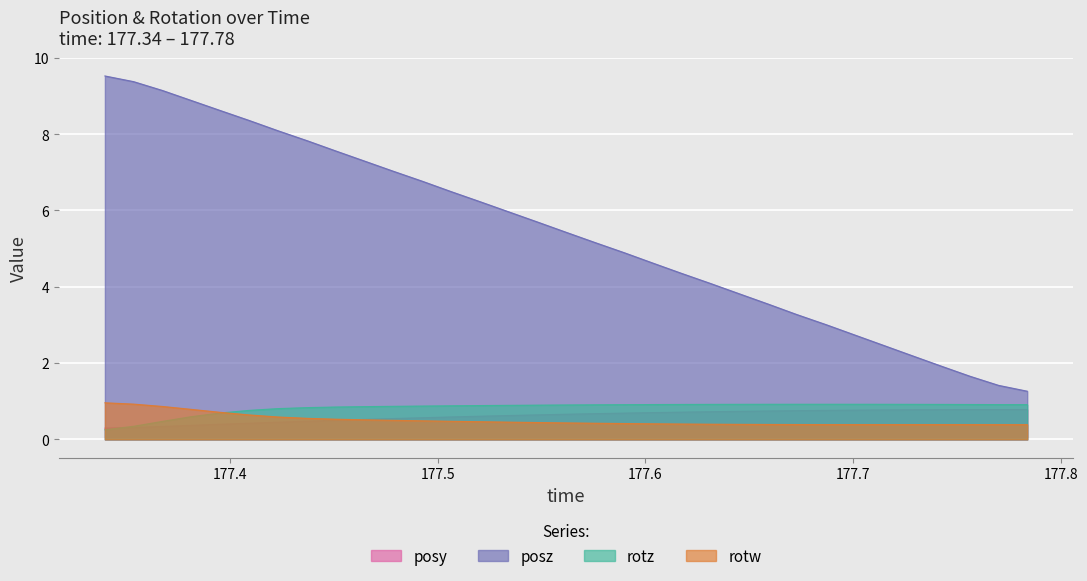

Which series has the largest total across all categories?

posz